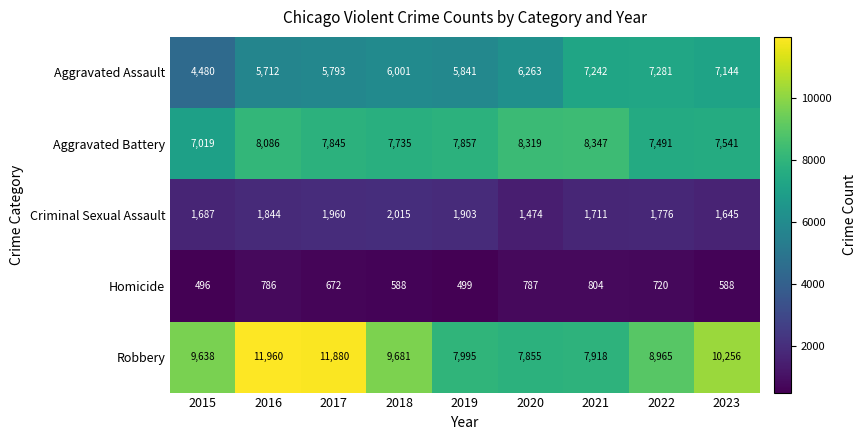

True or false: Aggravated Assault has a value of 7144 at 2023.

True